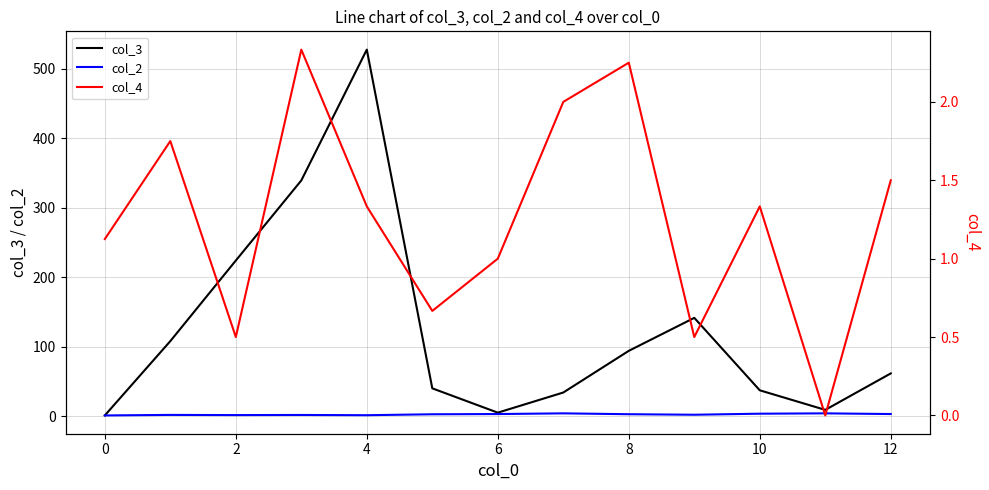

What is the sum of the col_4 values at 11 and 9?

0.5